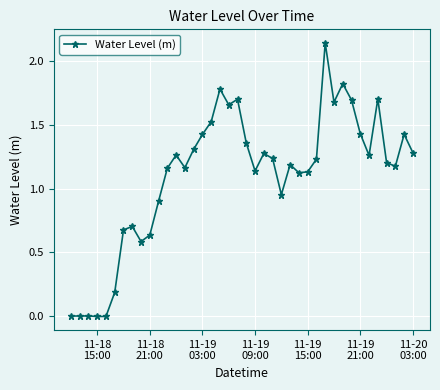

True or false: there are more than 0 points higher than both neighbors.

True